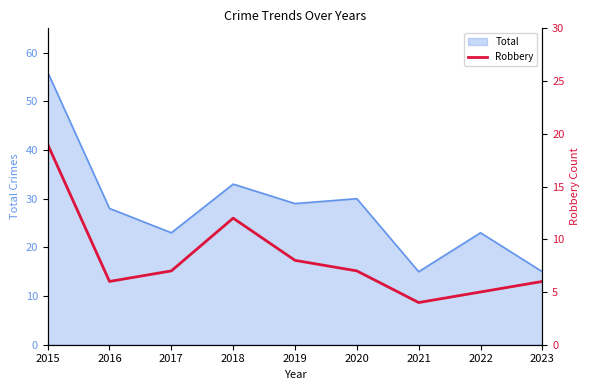

The chart shows a value of 10 at 2015. True or false?

False